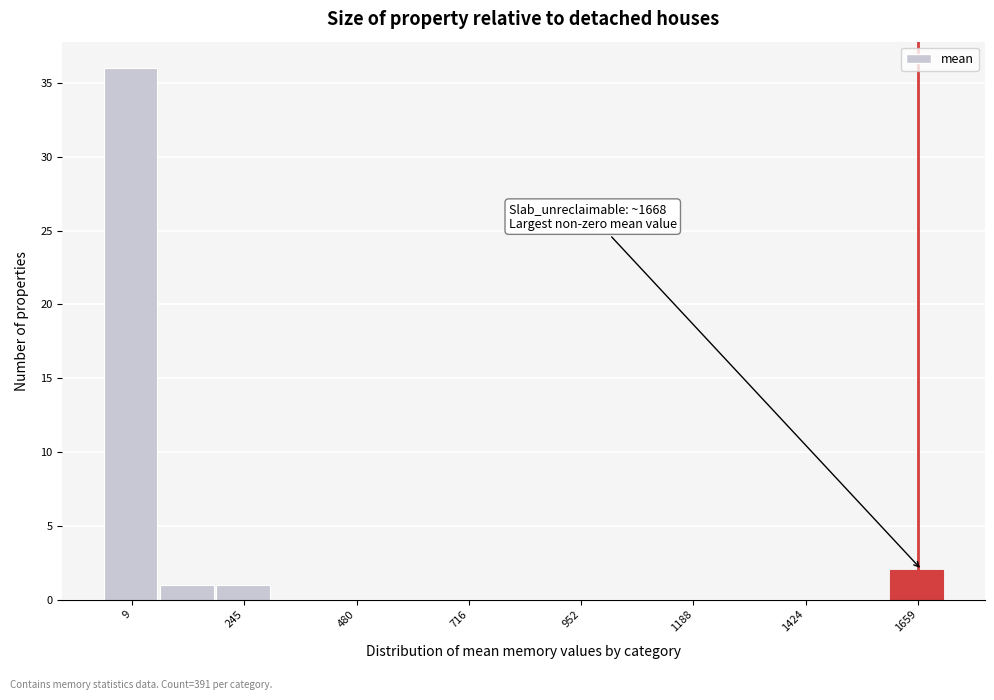

Around what value on the x-axis is the tallest bar? Give the approximate position of its centre, as read against the axis.

0